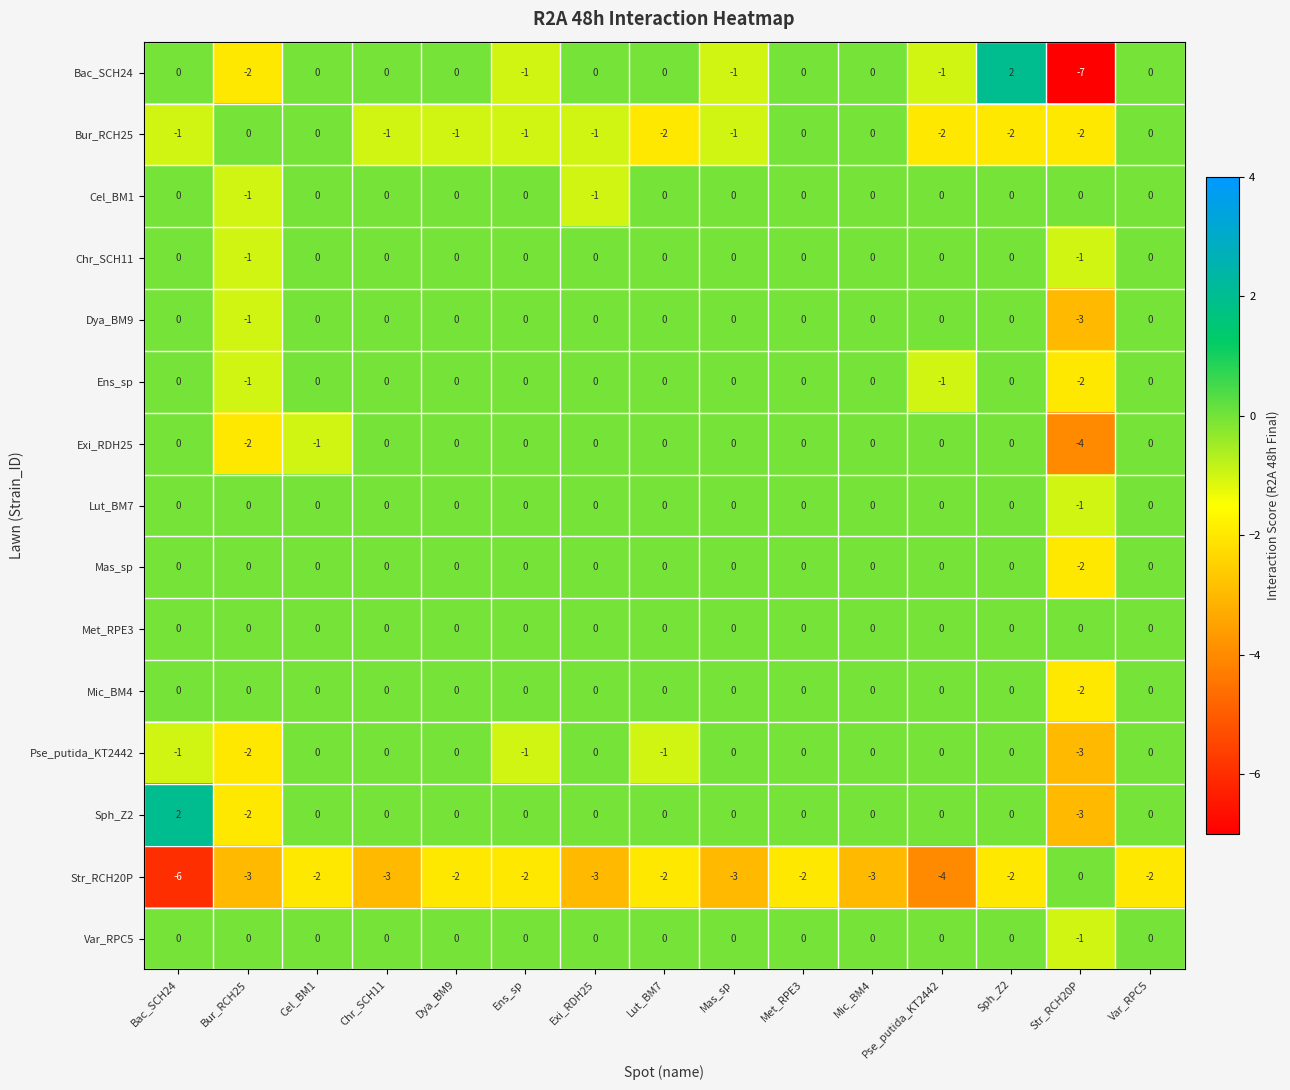

What is the minimum value shown in the chart?

-7